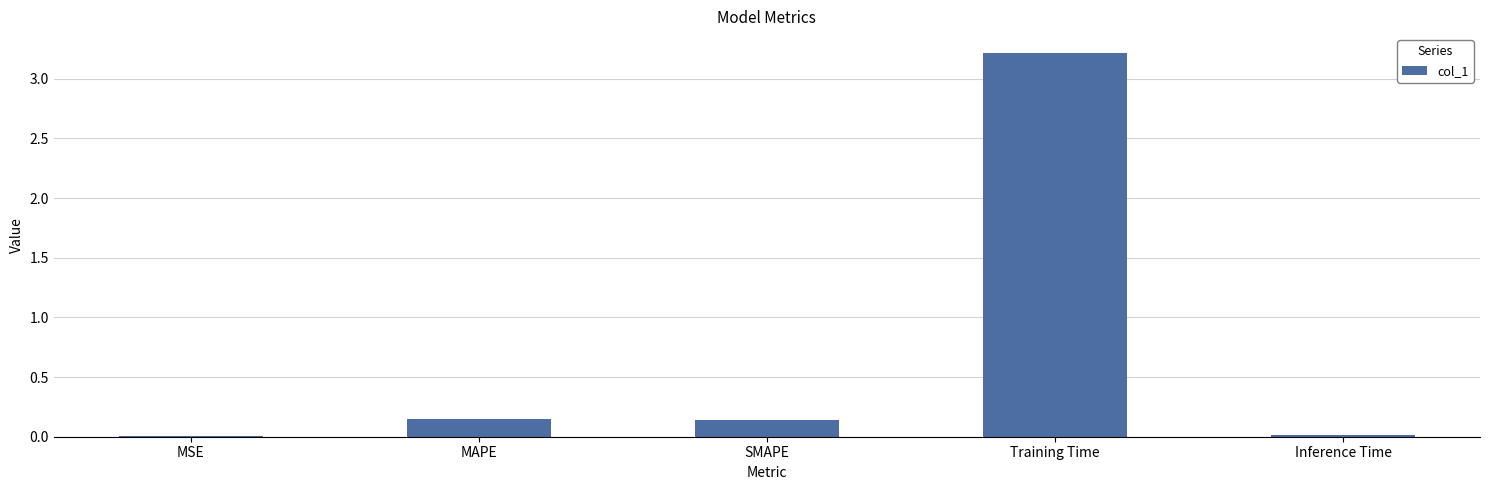

True or false: the data shows 0.0 at MSE.

True